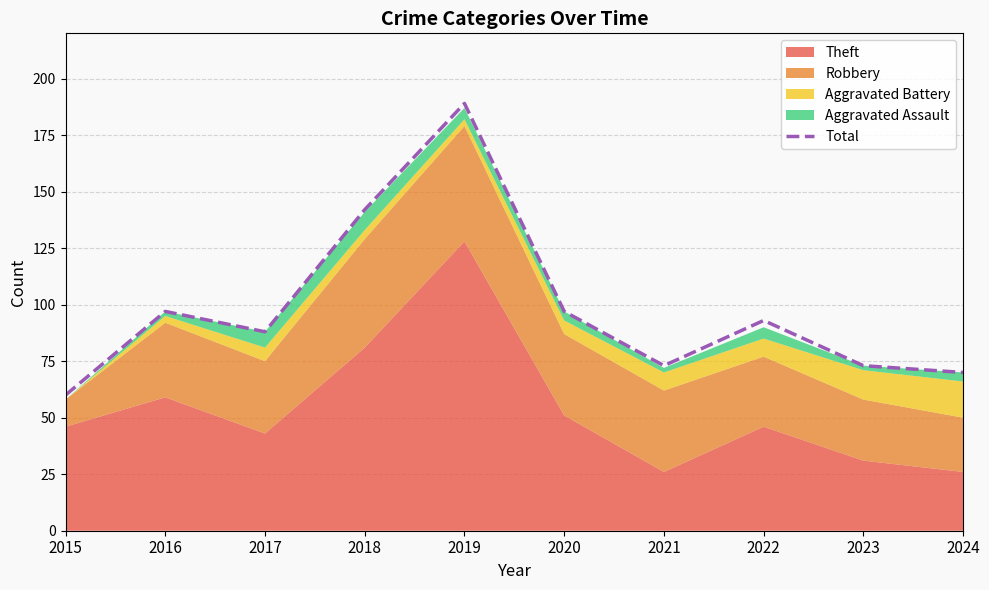

At which category does the data reach its first local valley?

2017